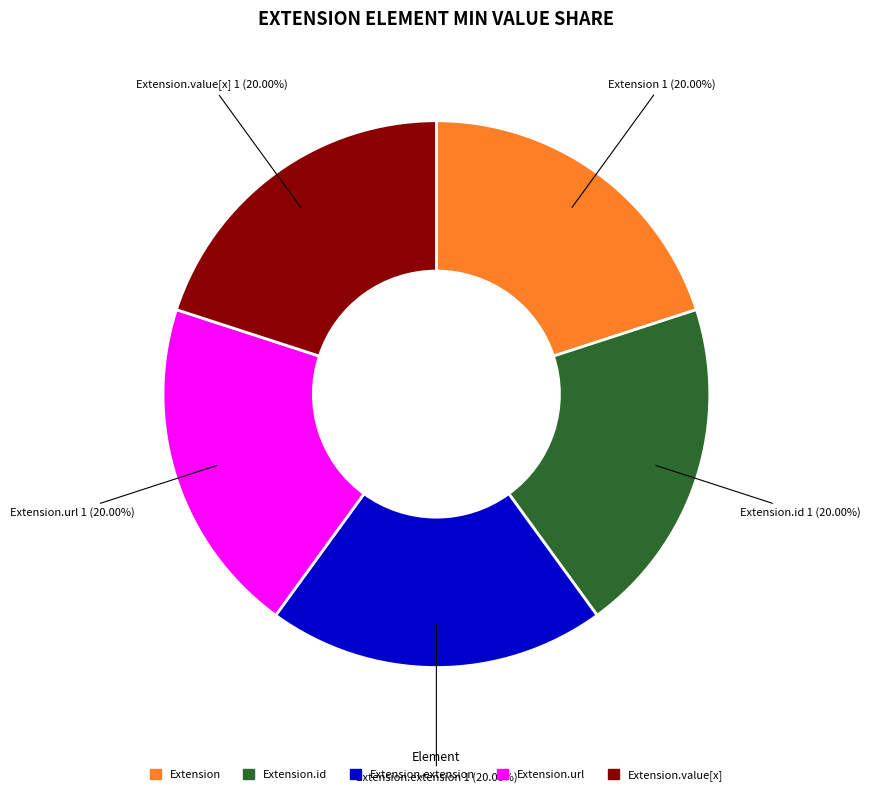

Is it true that Extension.extension is 12% of the pie?

False